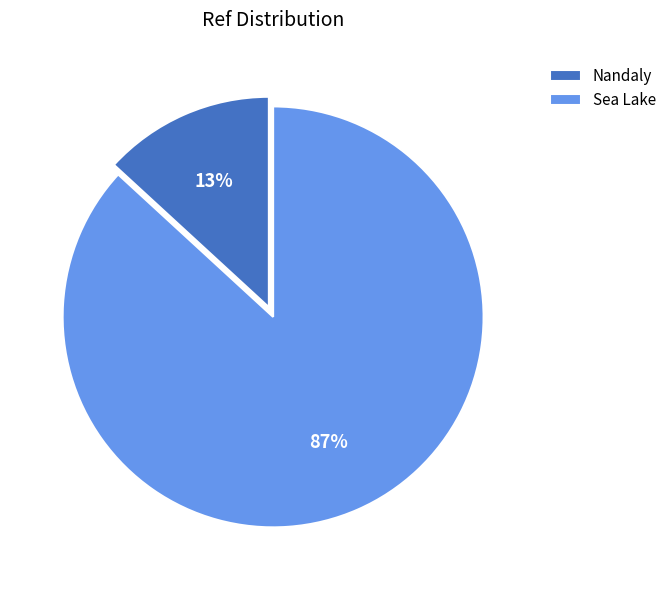

To the nearest percent, what percentage of the pie is Sea Lake?

87%